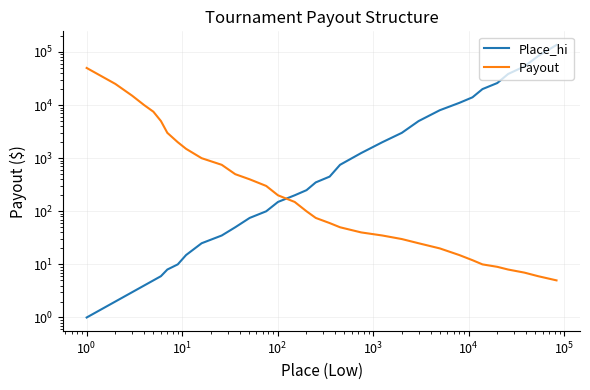

Reading left to right, transcribe all the data shown in this chart.

Place_hi: 1	2	3	4	5	6	8	10	15	25	35	50	75	100	150	200	250	350	450	750	1250	2000	3000	5000	8000	11000	14000	20000	26000	38500	53500	83500	135550
Payout: 50000	25000	15000	10000	7500	5000	3000	2000	1500	1000	750	500	400	300	200	150	100	75	60	50	40	35	30	25	20	15	12	10	9	8	7	6	5